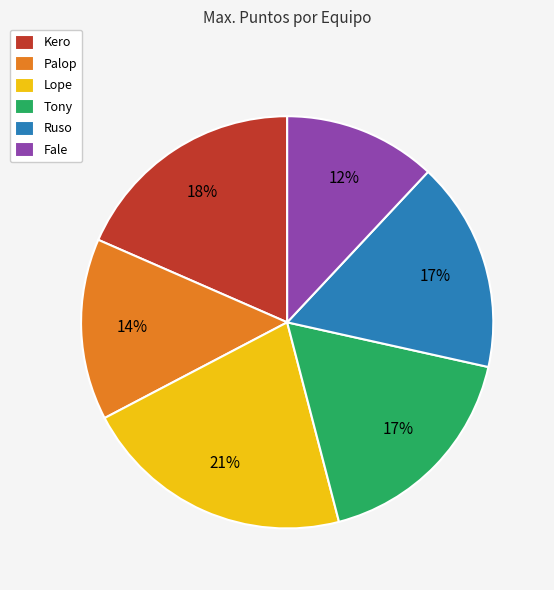

Which category has the smallest portion of the pie?

Fale